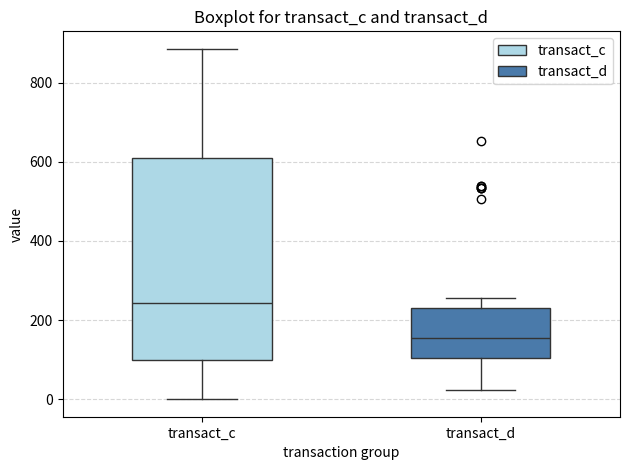

Reading left to right, read every box against the y-axis: the position of its median line, the range the box covers, and the ends of its whiskers. The values are not printed on the chart, so give them approximately, as read against the axis.

transact_c: median 240, box 100 to 620, whiskers 0 to 880
transact_d: median 160, box 100 to 240, whiskers 20 to 260